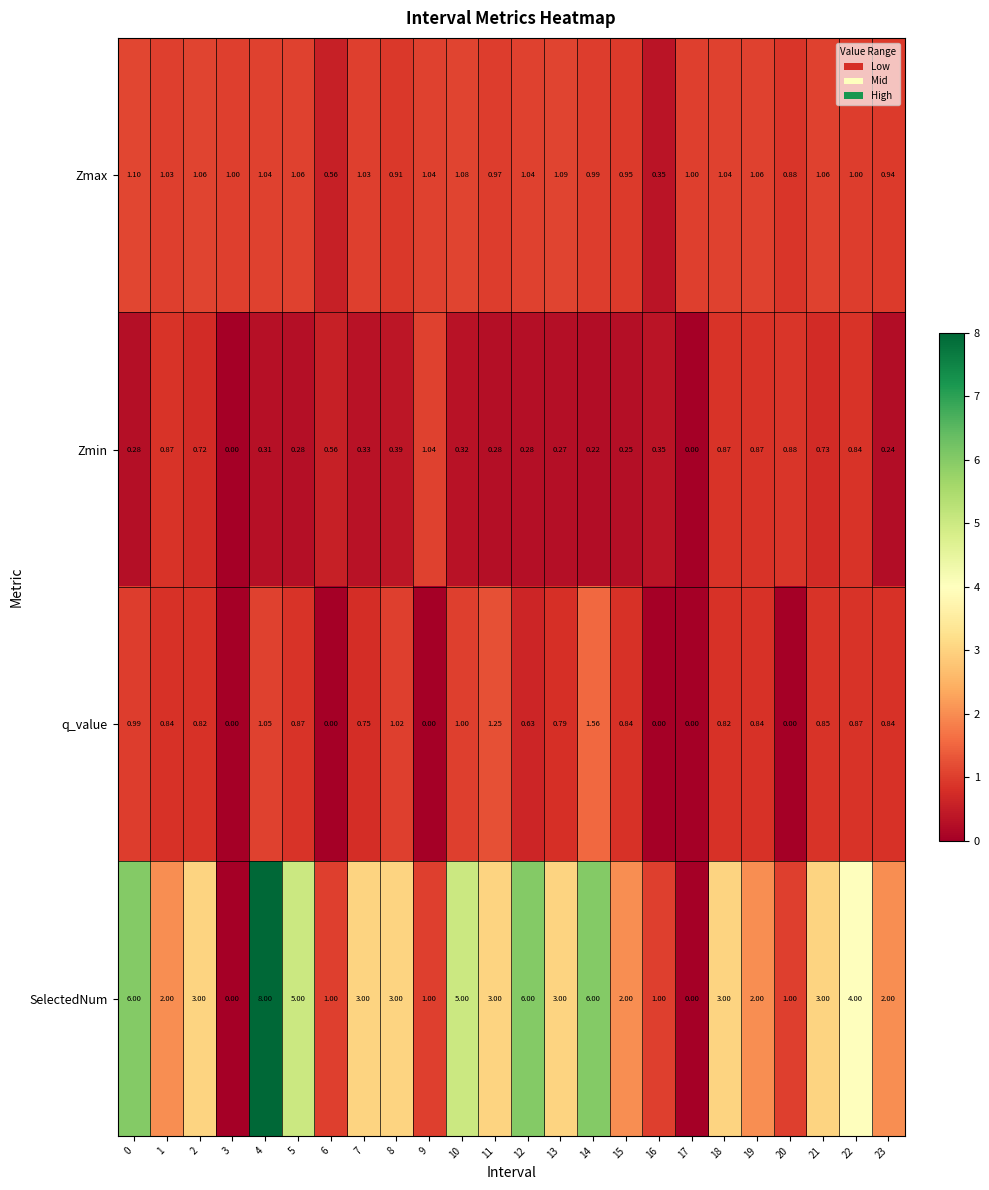

How many series are shown in this chart?

4